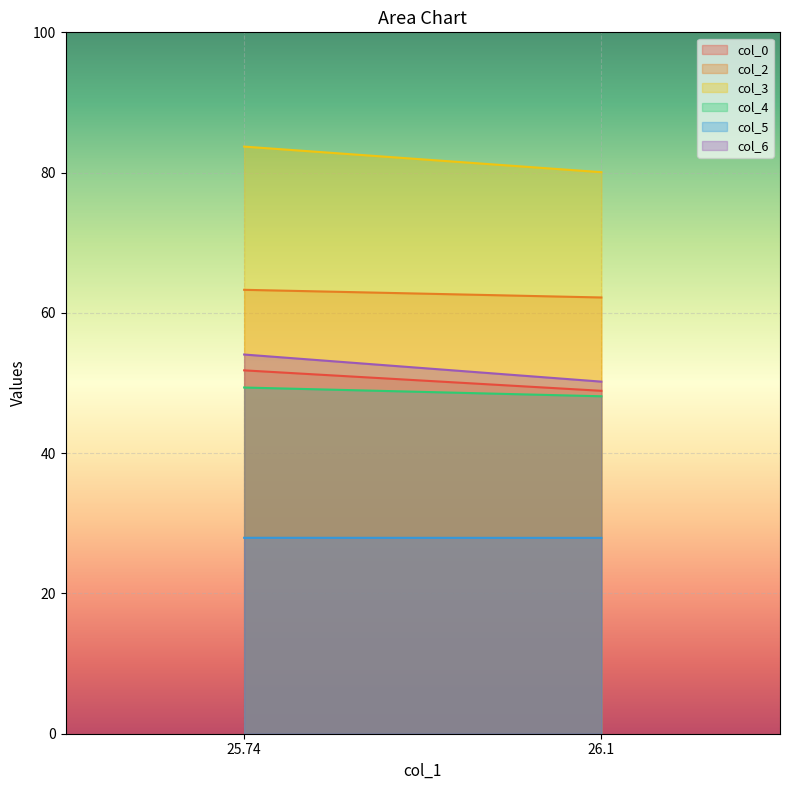

What is the difference between the col_2 values at 26.10416667 and 25.73958333?

1.1